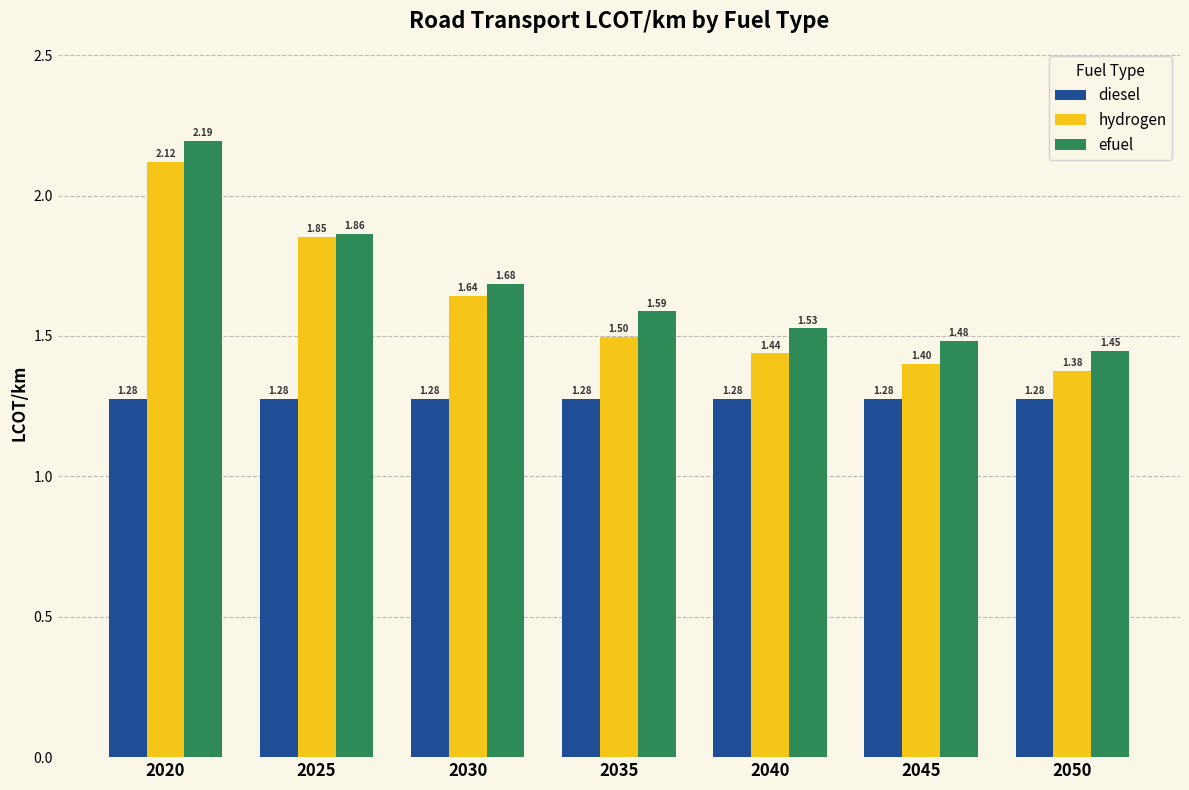

Rank the series by their average value, from lowest to highest.

diesel, hydrogen, efuel